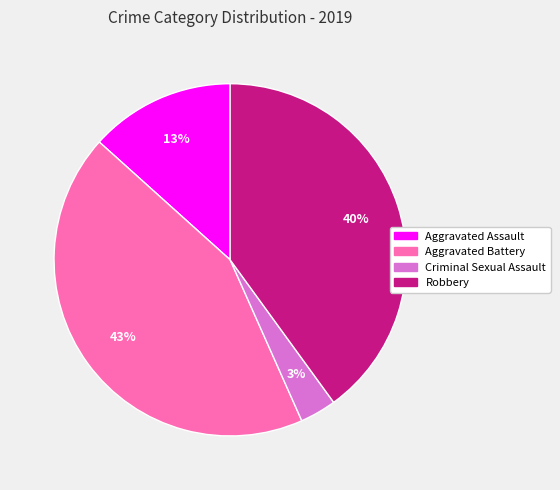

To the nearest percent, what is the difference between the Aggravated Assault and Criminal Sexual Assault slice percentages?

10%